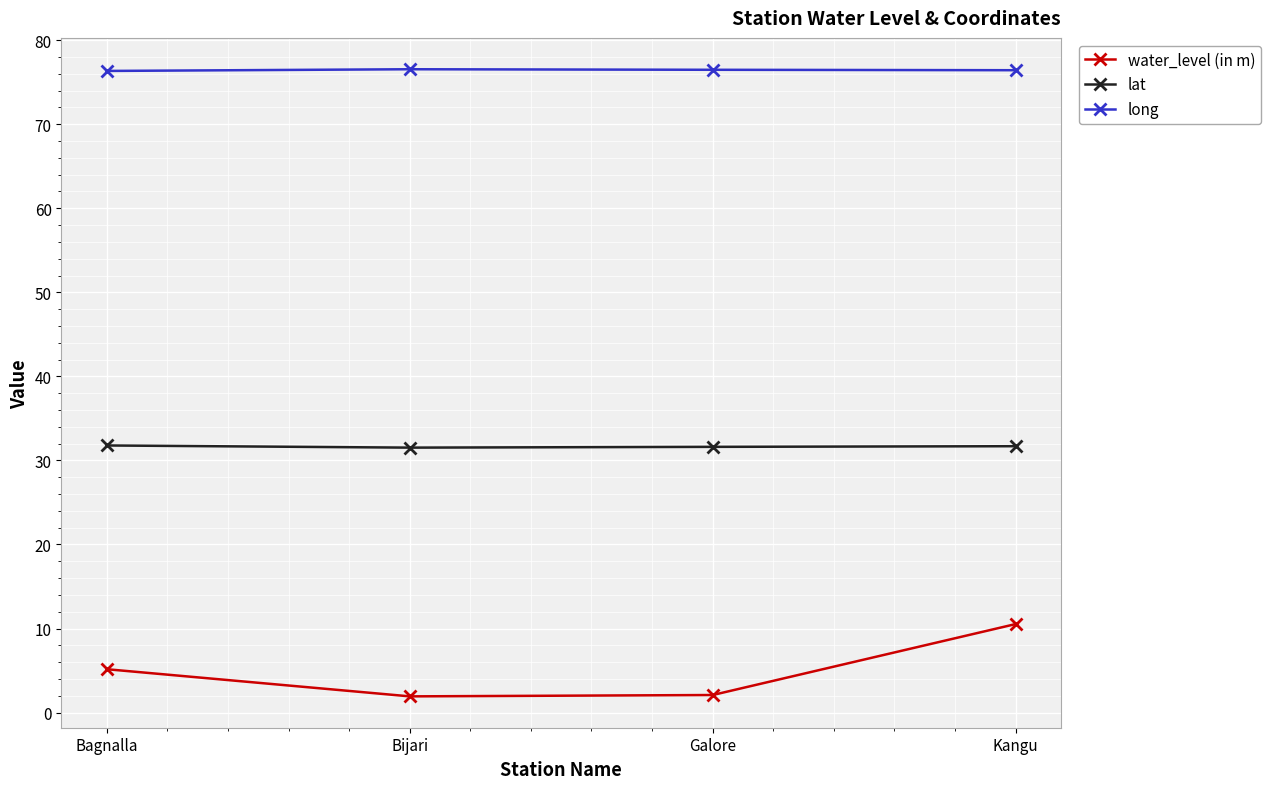

Is this an area chart (filled region under the line)?

No